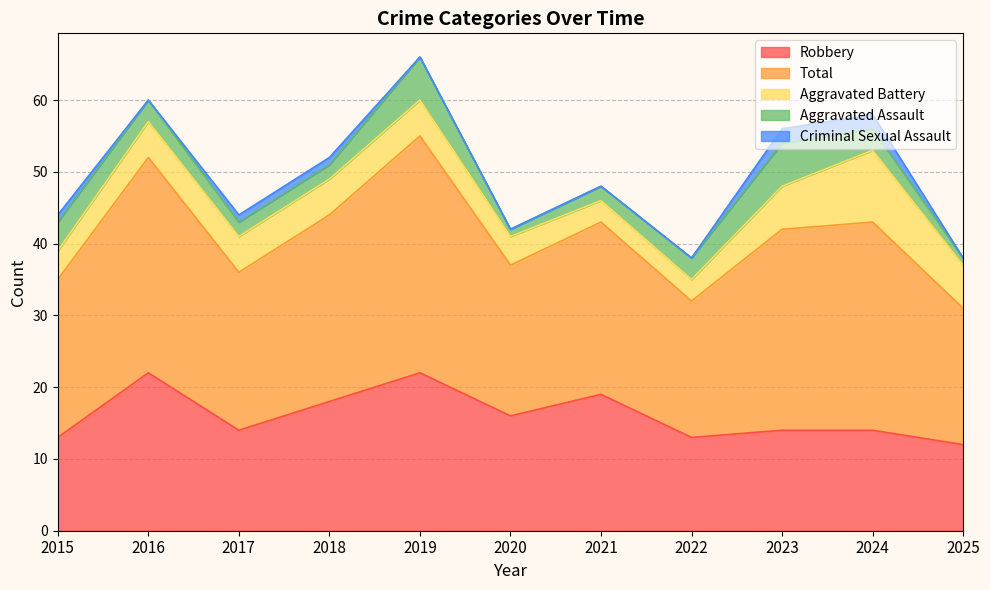

In Total, how many points are lower than both neighbors (excluding endpoints)?

3